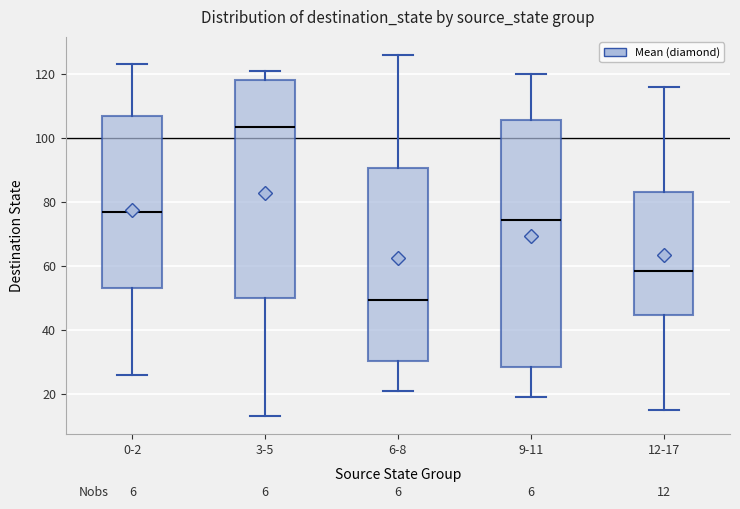

Which box has the lowest median line?

6-8